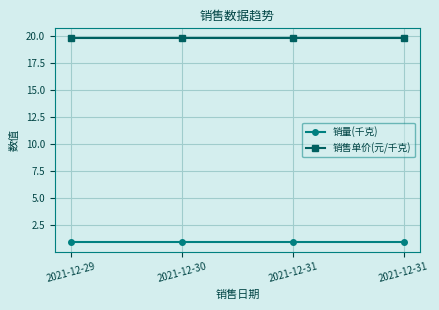

Which category has the highest value in the 销售单价(元/千克) series?

2021-12-29